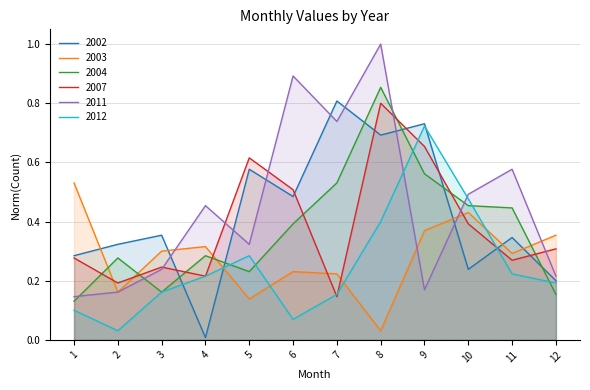

At which category is the sum across all series the highest?

8